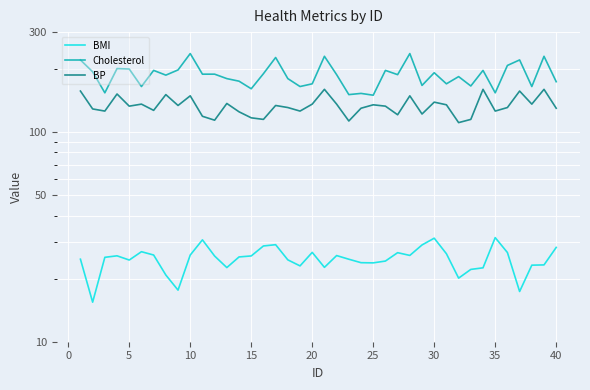

How many interior local valleys does the Cholesterol series have?

13